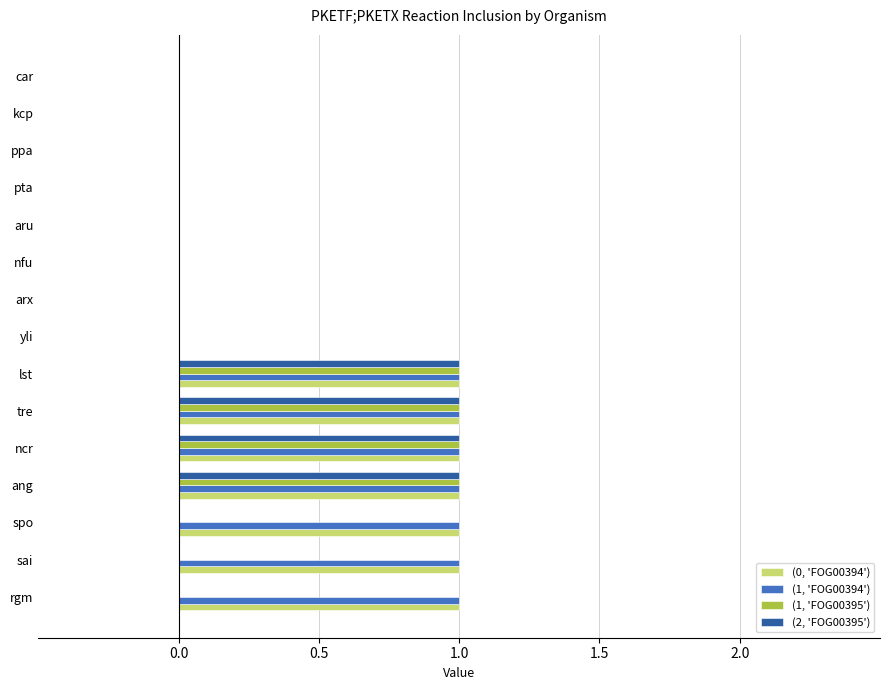

What are all the series names shown in the legend?

(0, 'FOG00394'), (1, 'FOG00394'), (1, 'FOG00395'), (2, 'FOG00395')